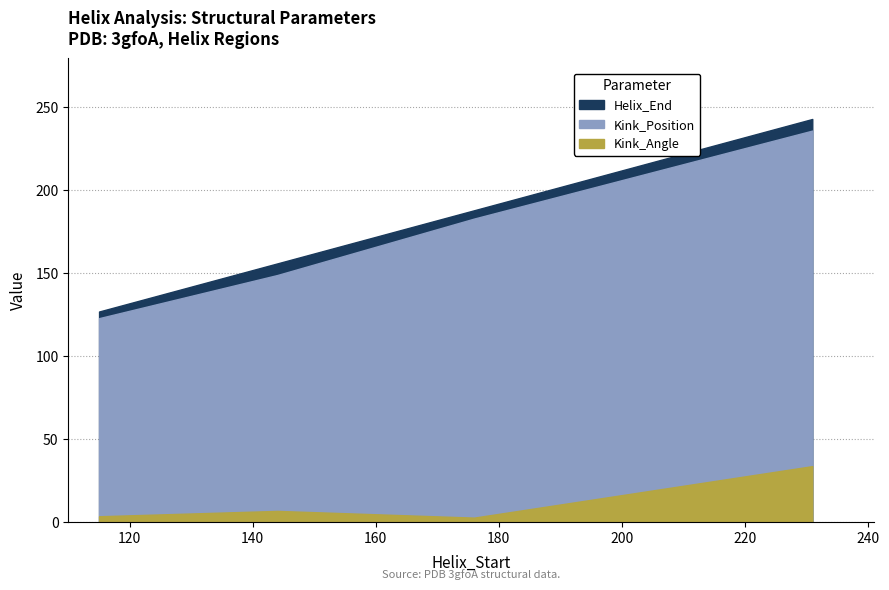

Reading left to right, what are all the values shown in this chart?

Helix_End: 127.0	156.0	188.0	243.0
Kink_Position: 123.0	149.0	183.0	236.0
Kink_Angle: 3.7	6.9	2.8	33.9